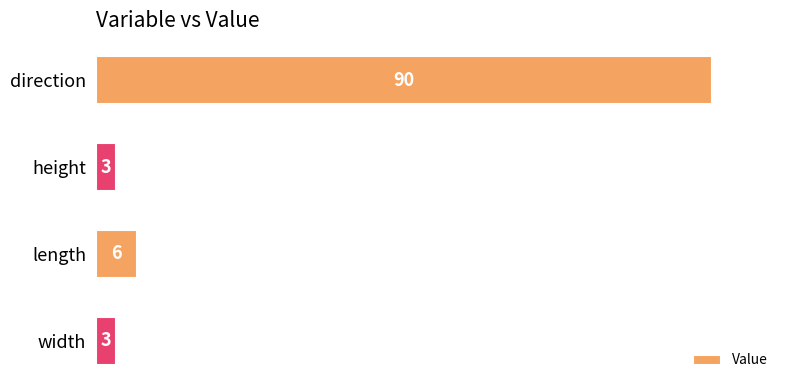

What is the smallest value displayed?

3